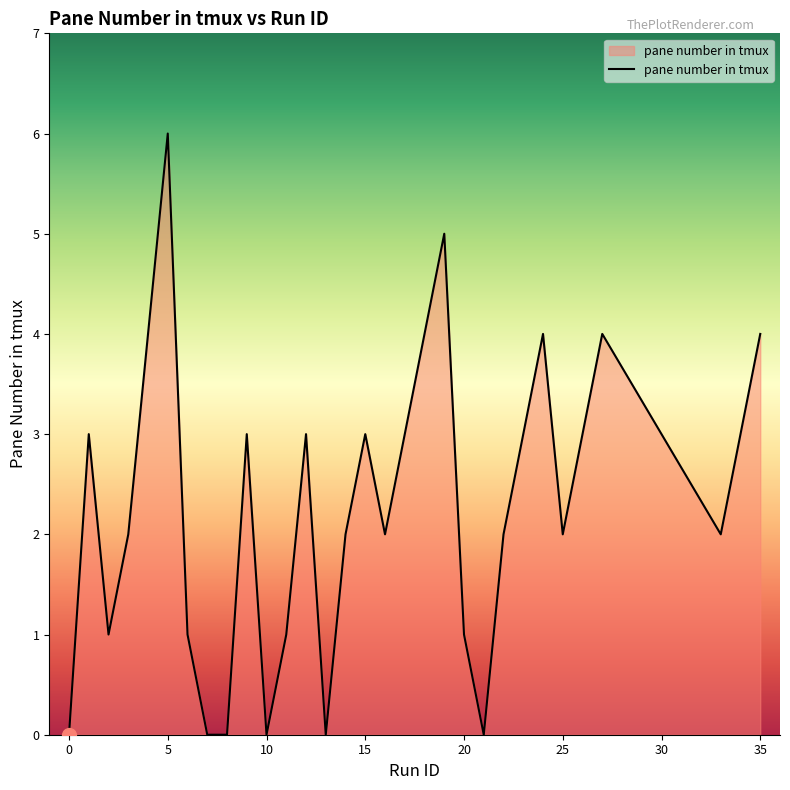

What is the maximum value shown in the chart?

6